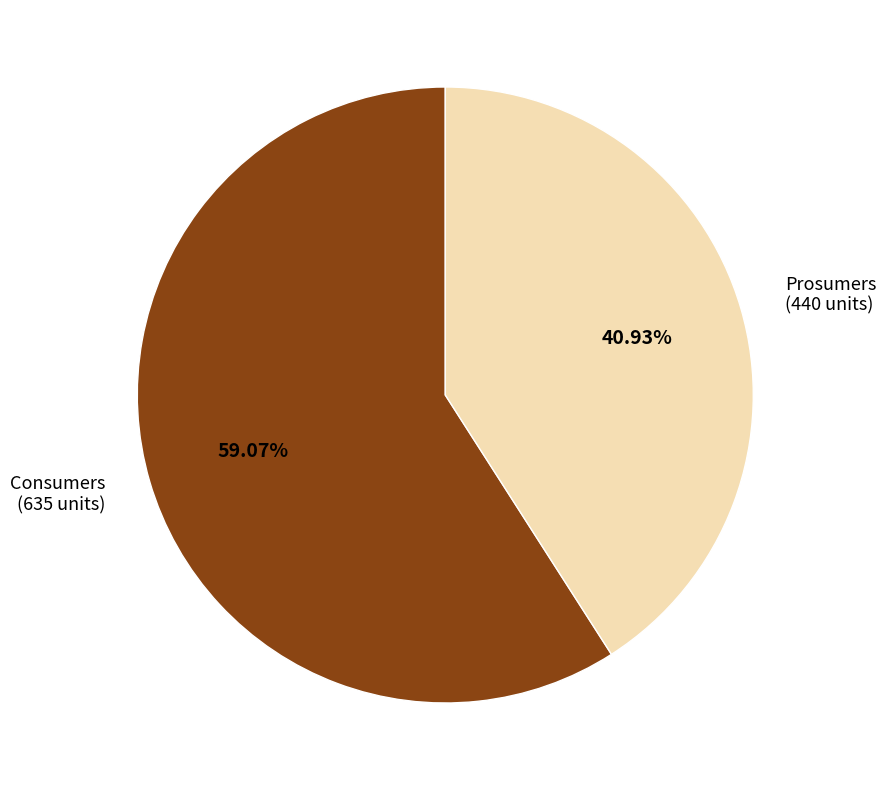

Count the number of slices in the pie.

2